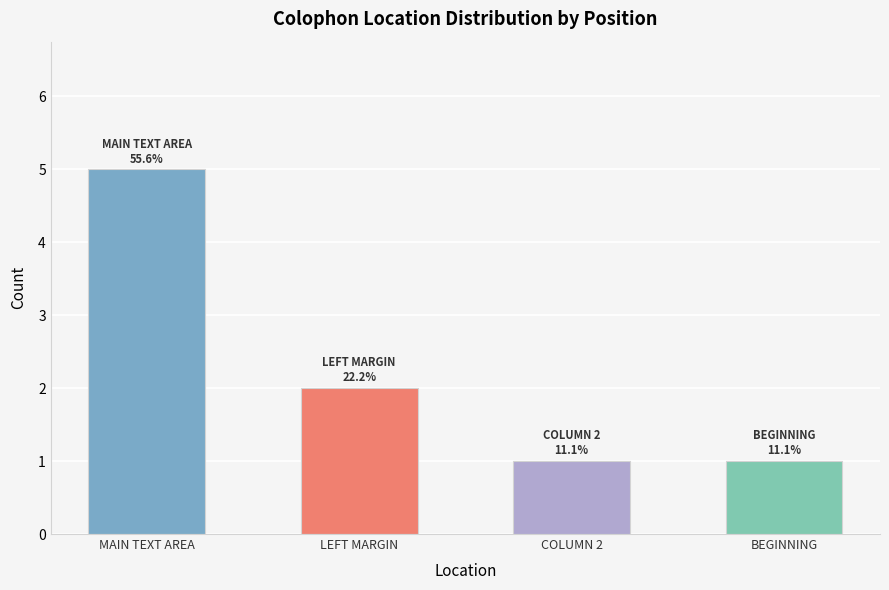

How many categories are shown in the chart?

4